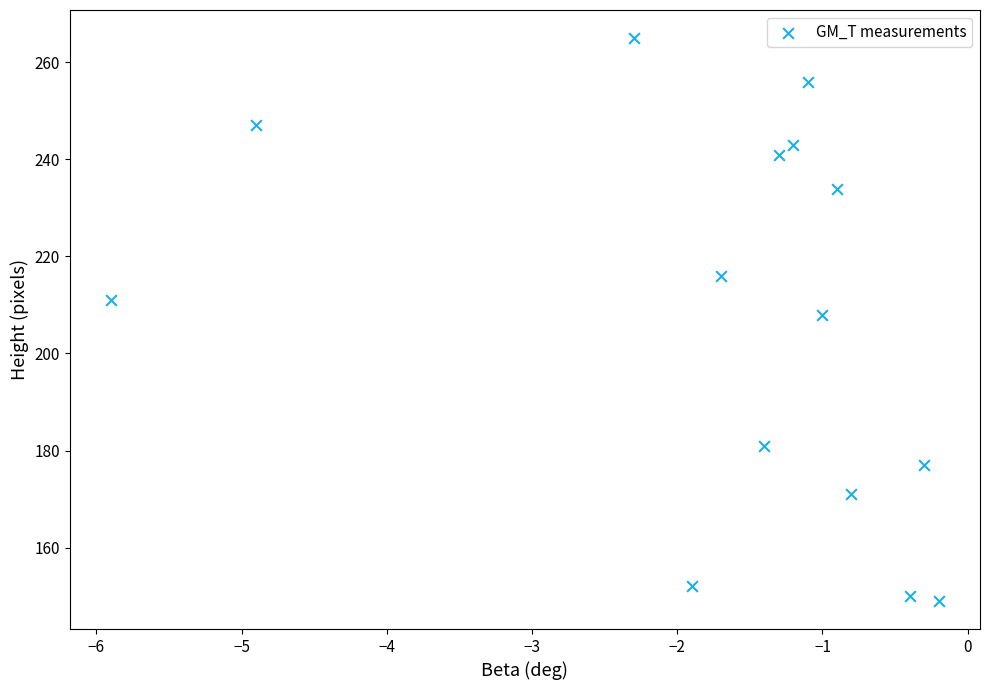

What is the range of Y values (max minus min)?

116